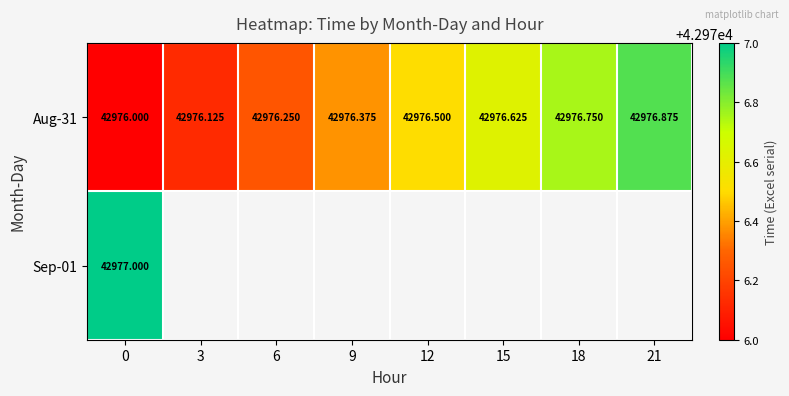

Is the value of Sep-01 at 0 greater than the value of Aug-31 at 21?

Yes